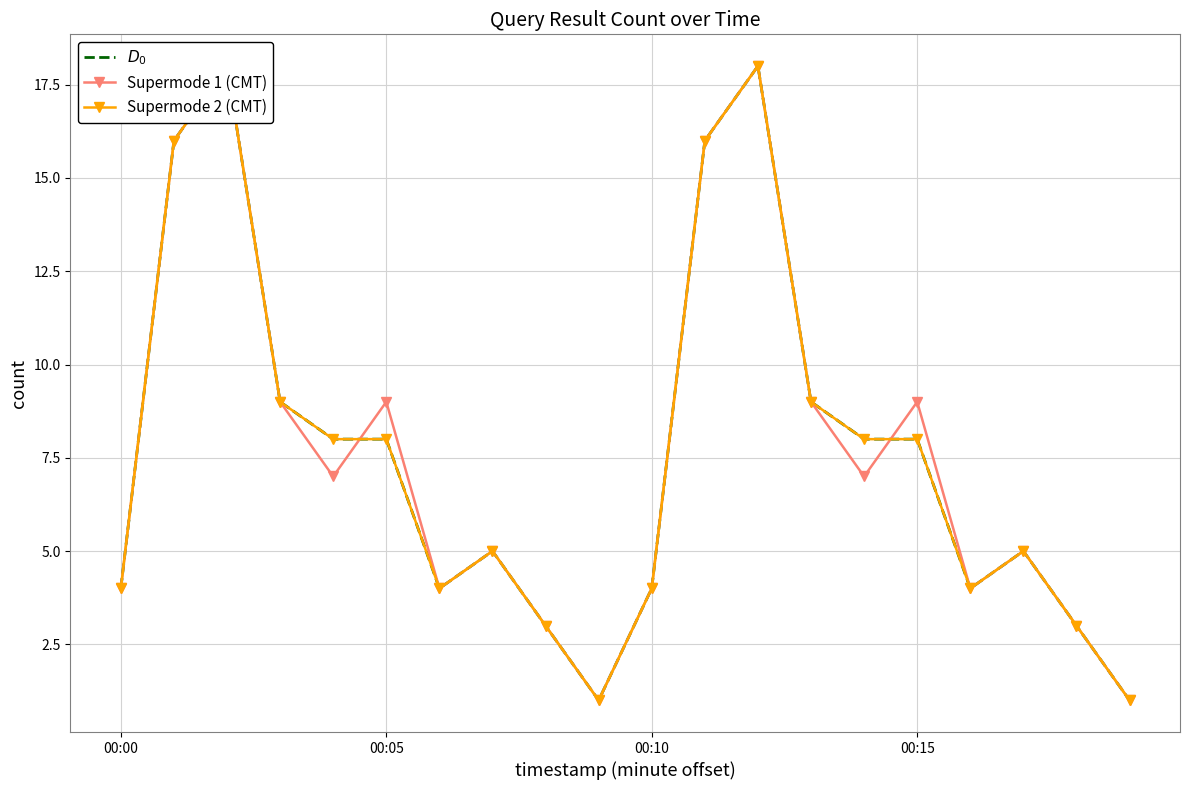

Which series has the largest range (max minus min)?

$D_0$